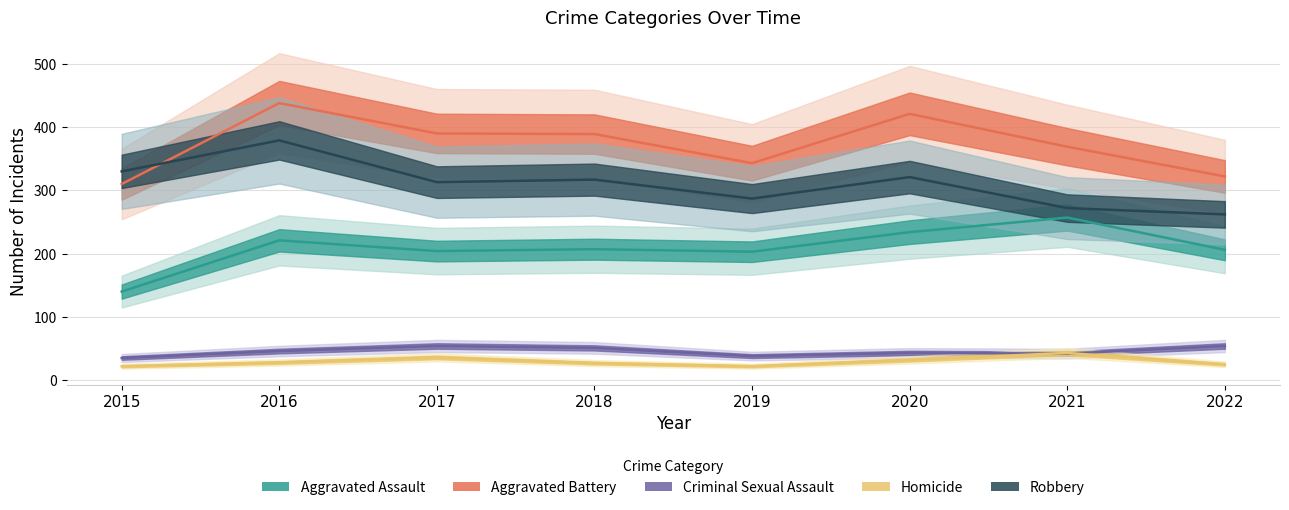

What is the total value across all series at 2020?

1051